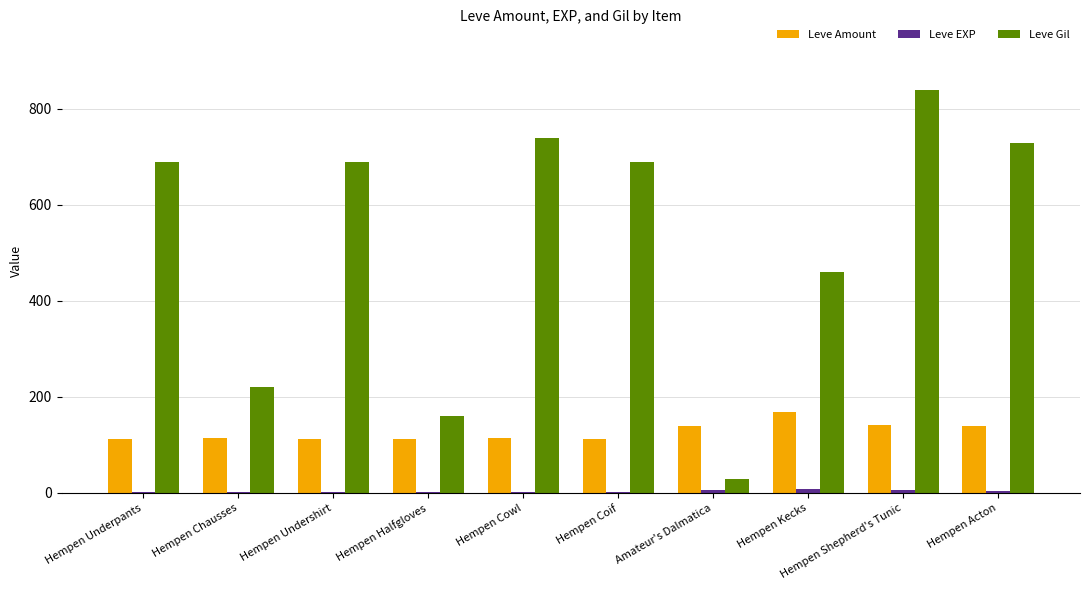

The Leve Gil series shows 730 at Hempen Acton. True or false?

True